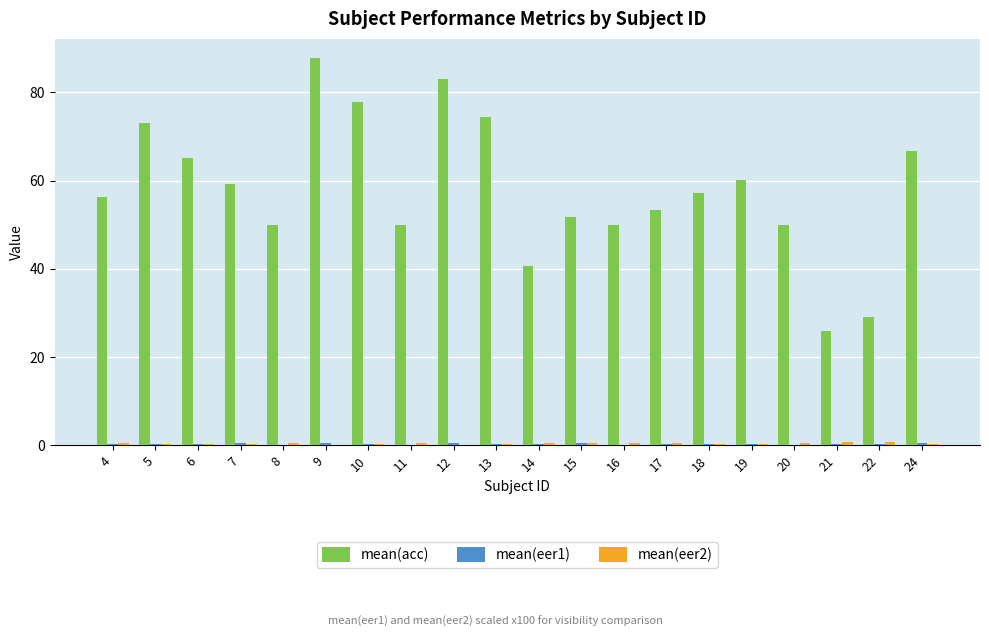

Does the chart contain stacked bars?

No